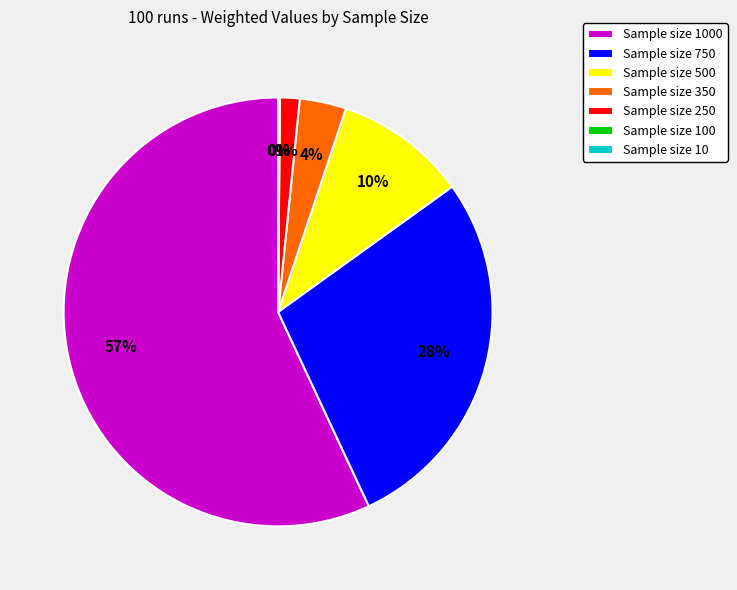

True or false: Sample size 500 accounts for 15% of the total.

False